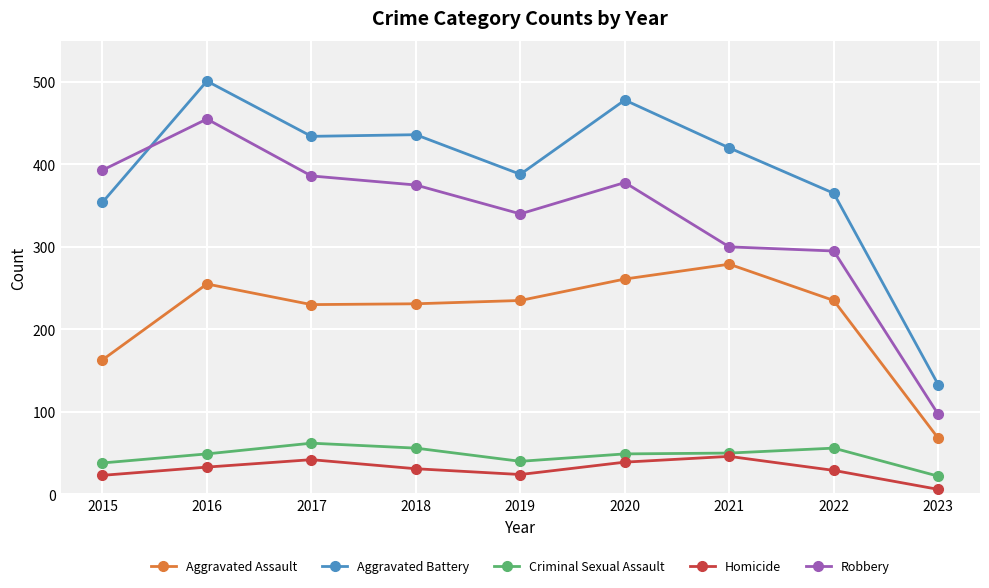

True or false: Aggravated Battery and Robbery intersect in this chart.

True